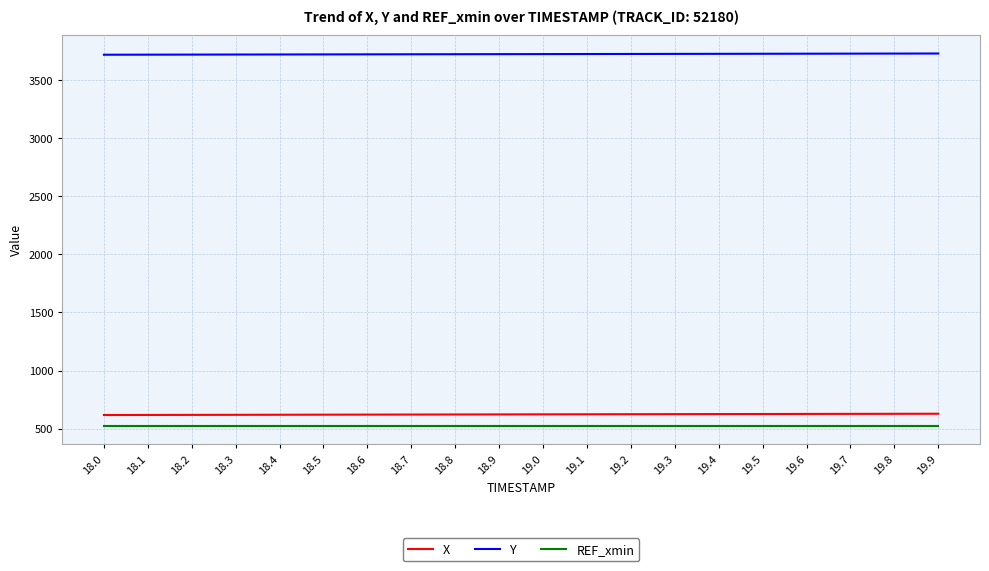

What is the maximum value for Y?

3730.1